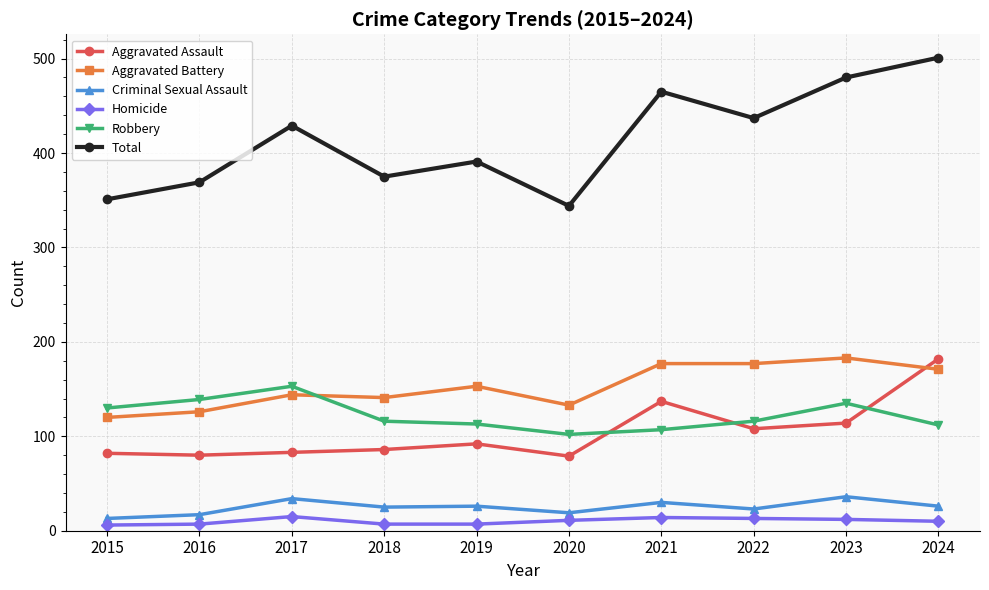

The Total series shows 563 at 2019. True or false?

False